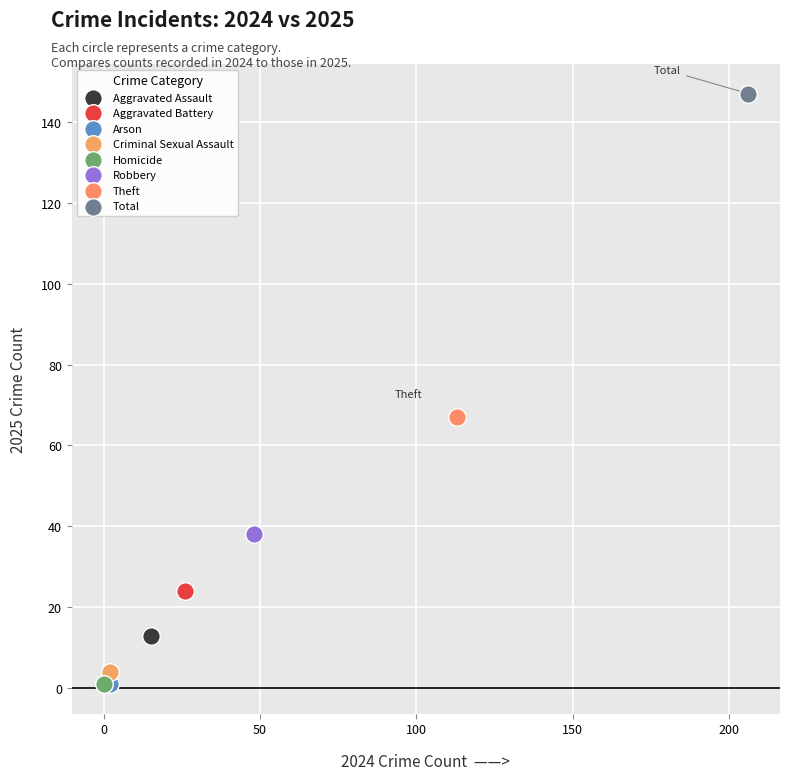

What are all the series names shown in the legend?

Aggravated Assault, Aggravated Battery, Arson, Criminal Sexual Assault, Homicide, Robbery, Theft, Total